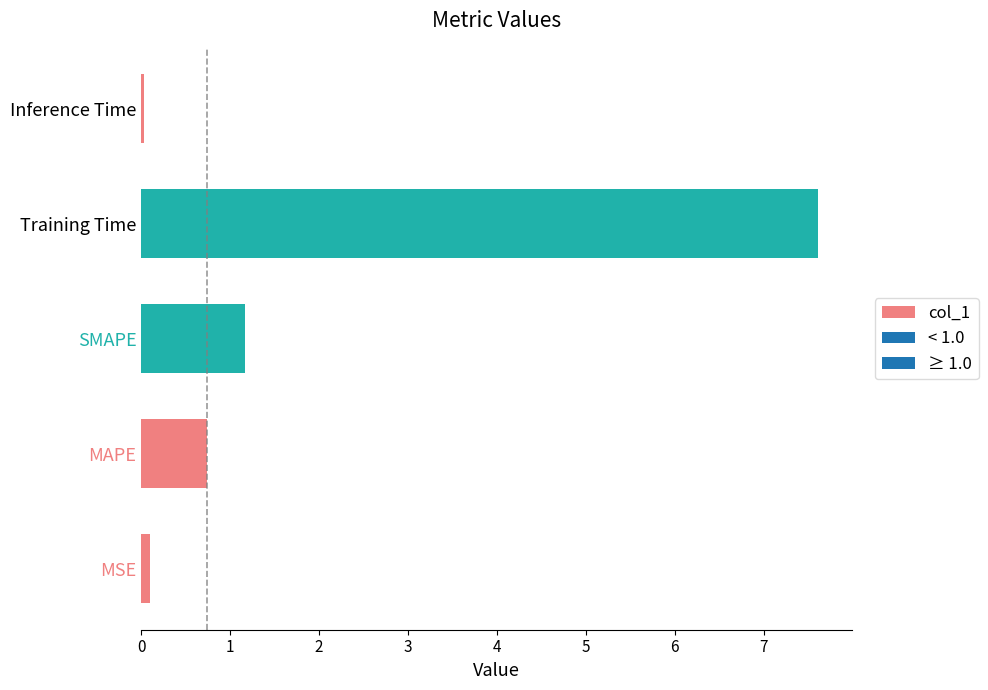

What is the difference between the maximum and minimum values?

7.6